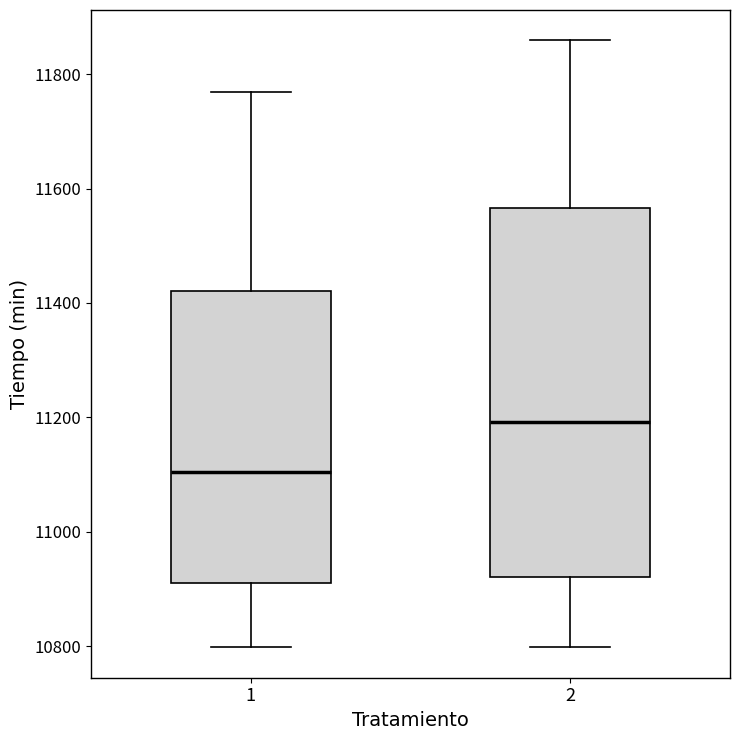

Where is the lower edge of the box at x = 2 on the y-axis? The values are not printed on the chart, so give them approximately, as read against the axis.

10920